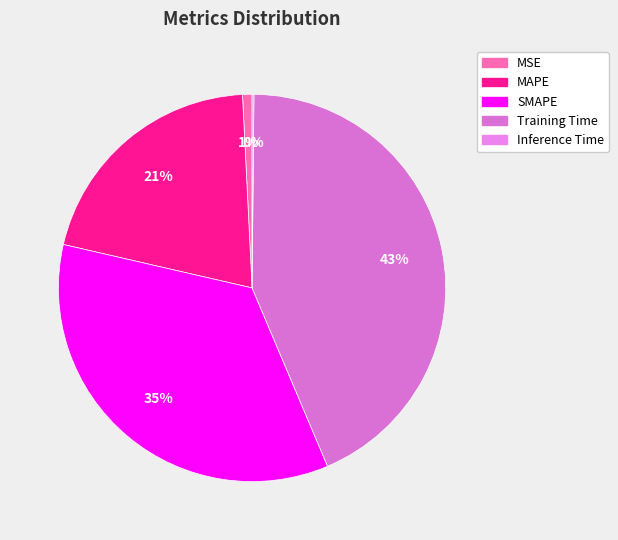

What is the largest slice in the pie chart?

Training Time